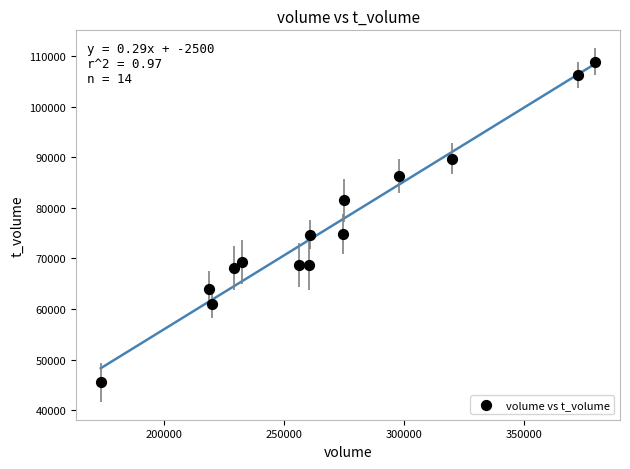

What is the range of Y values (max minus min)?

63361